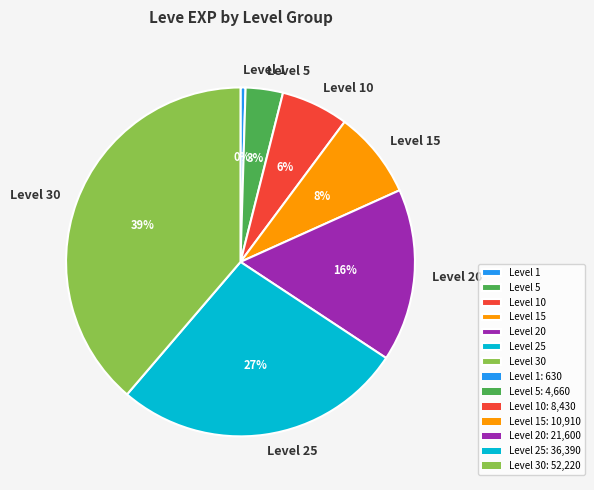

How many segments does this pie chart have?

7